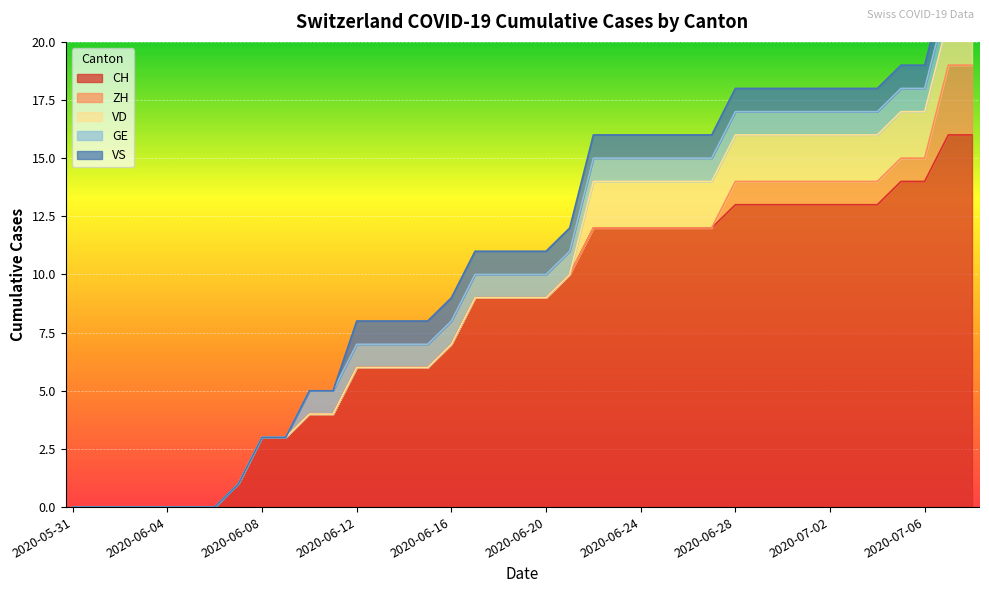

At which label is VD closest to 1?

2020-05-31